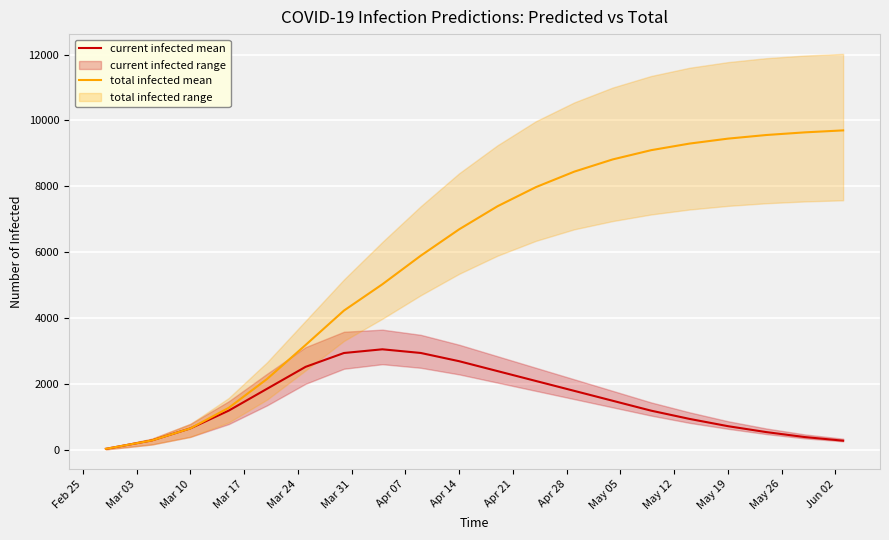

What is the difference between the maximum and minimum values in the current infected mean series?

3018